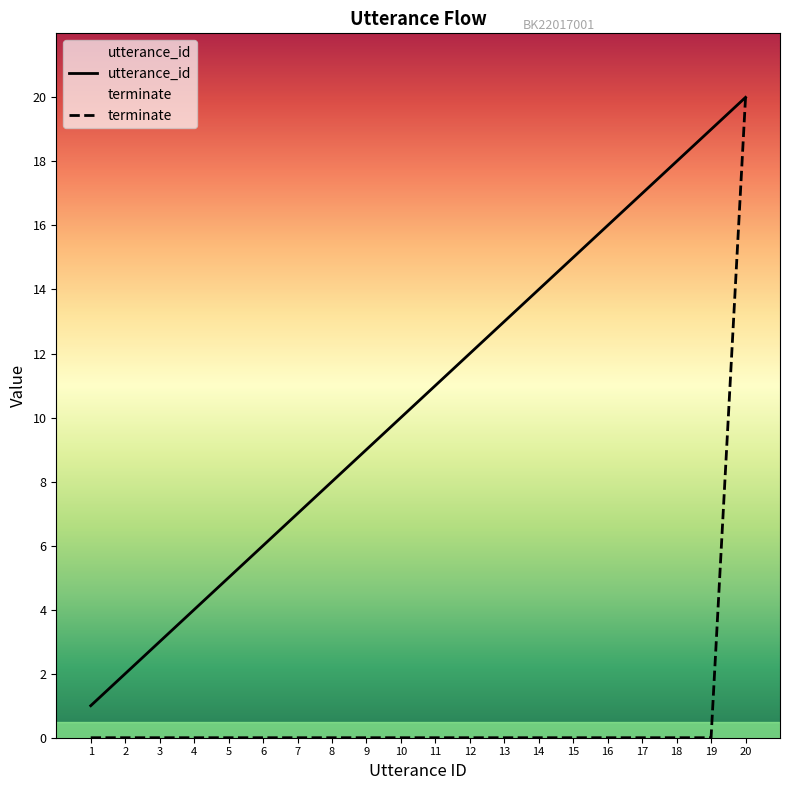

What is the sum of all terminate values?

20